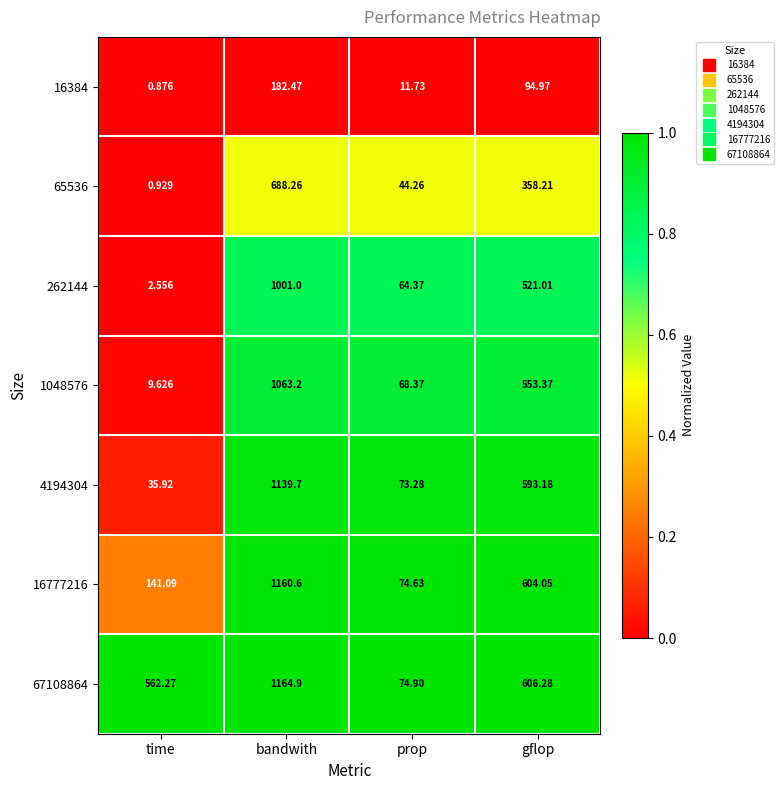

Where does the 16384 series first go above 94?

bandwith